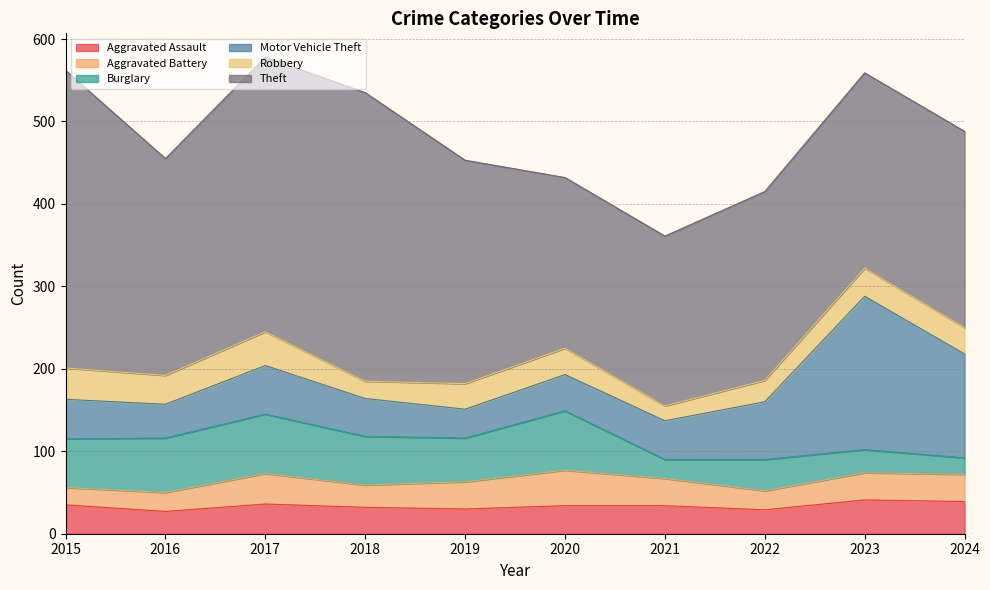

Does the chart have visible grid lines?

Yes